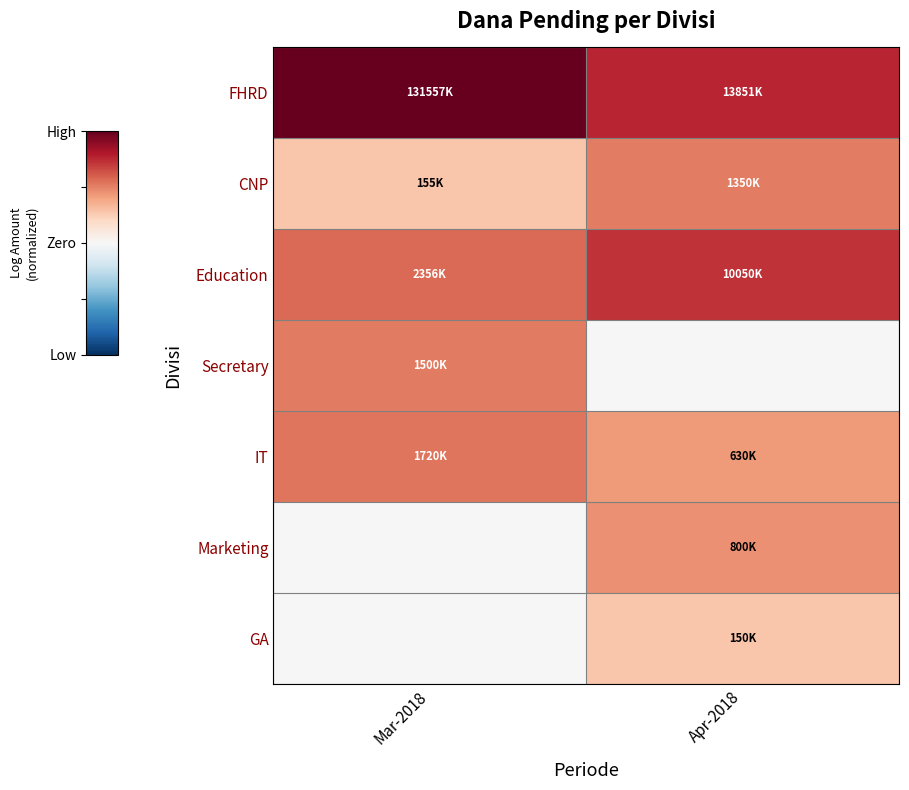

How many categories are shown in the chart?

2